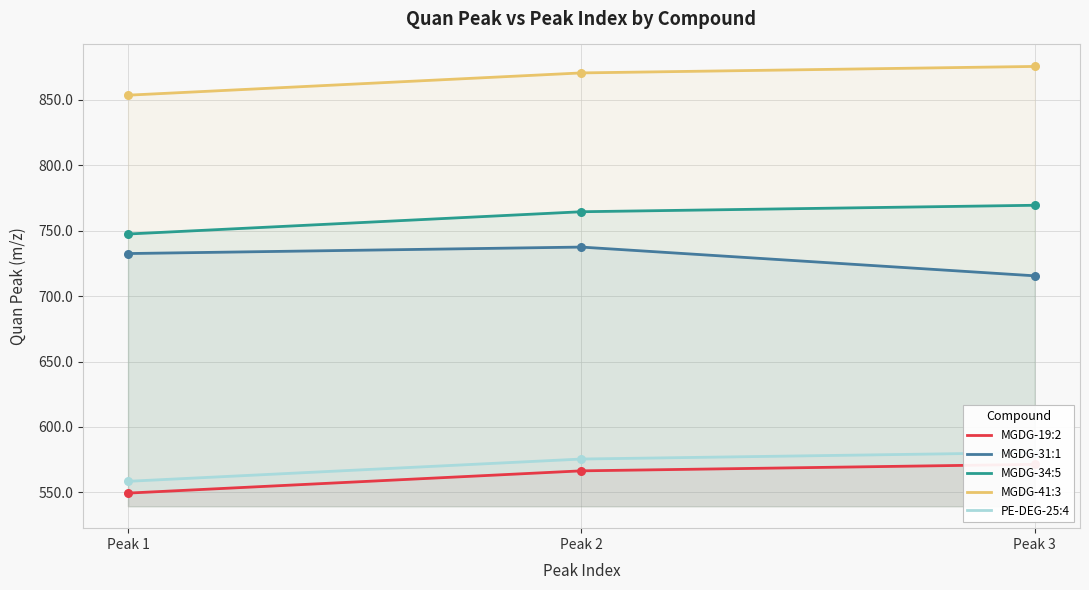

Which series reaches the maximum Y coordinate?

MGDG-41:3